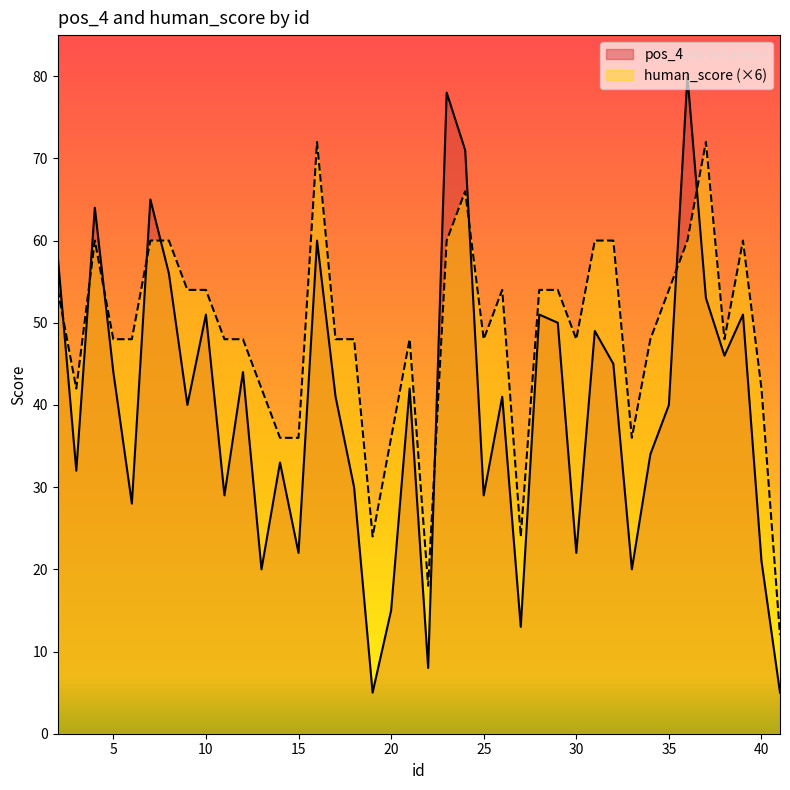

What is the sum of all human_score values?

1944